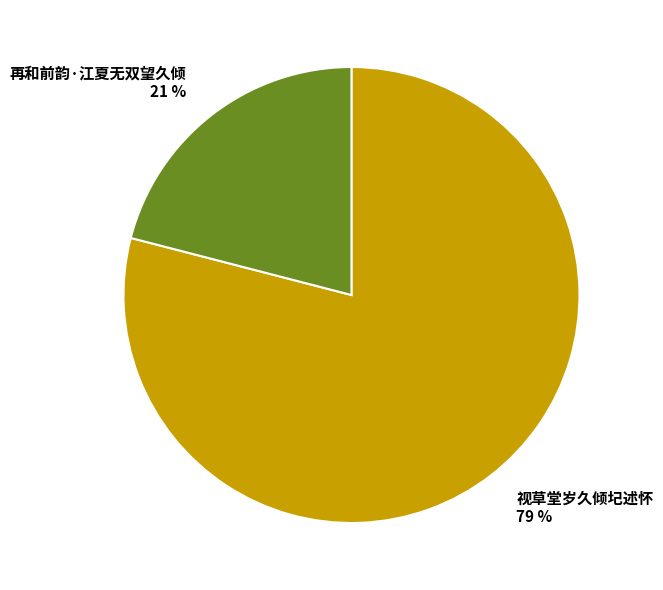

To the nearest percent, what is the average slice percentage?

50%